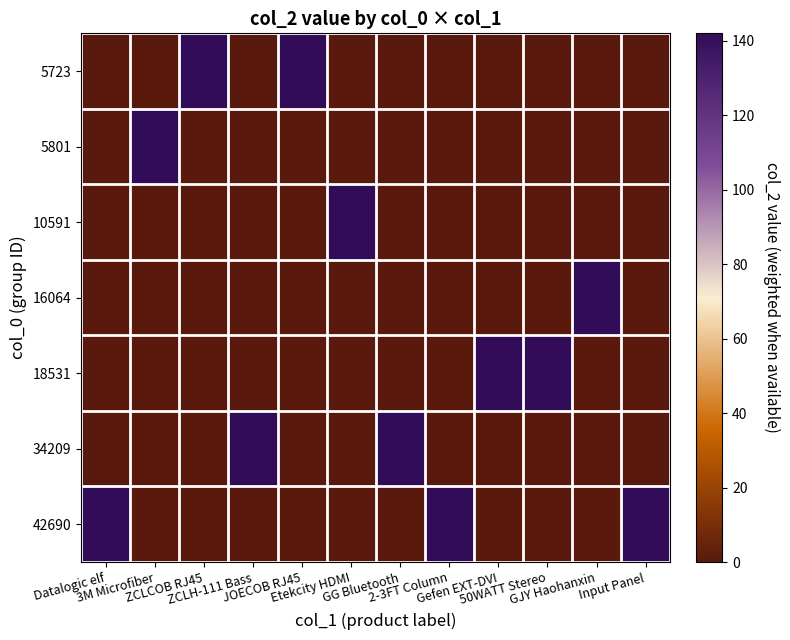

What is the difference between the highest and lowest values at ZCLCOB RJ45?

142